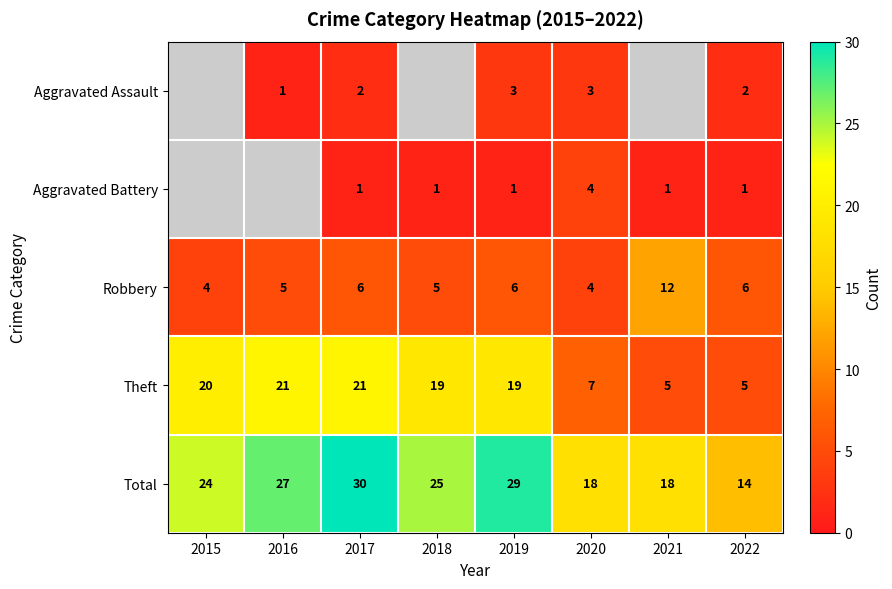

Where does the Theft series first go above 19?

2015